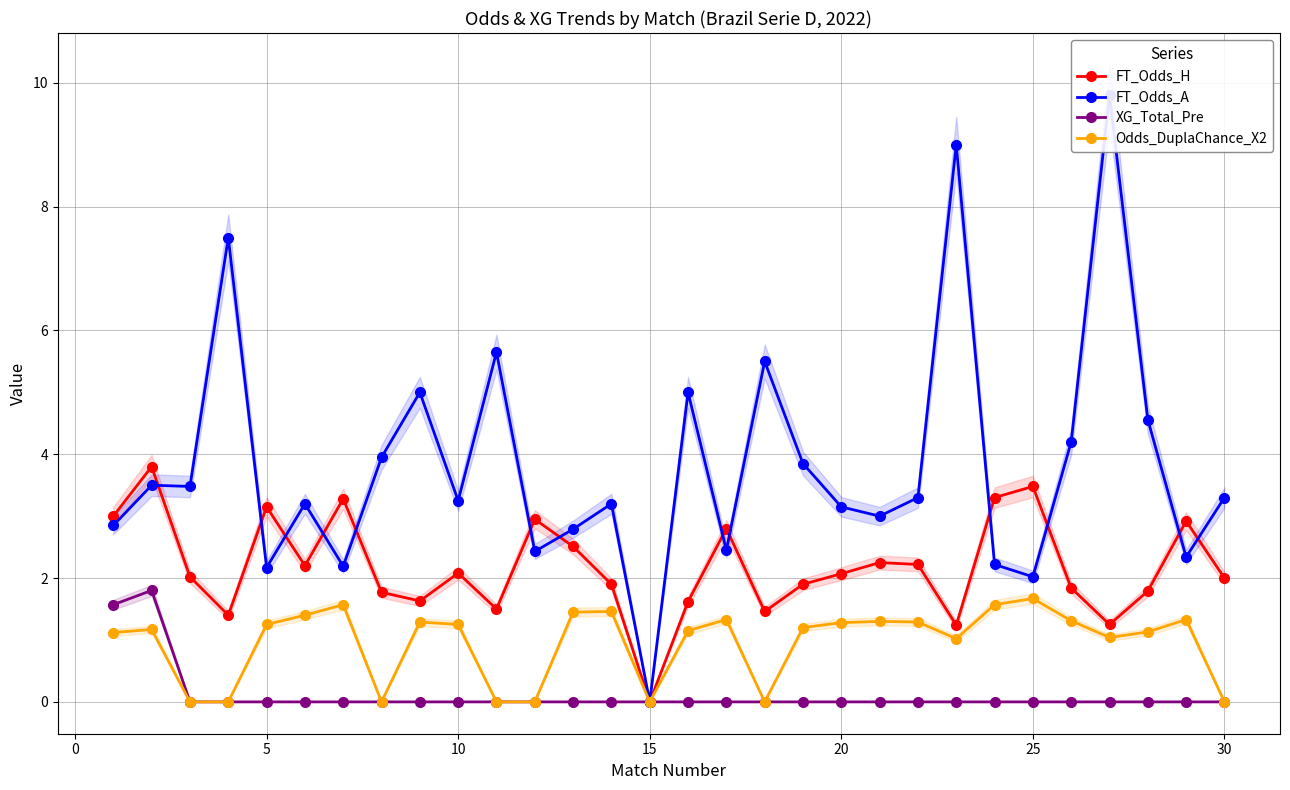

True or false: FT_Odds_H has more than 1 interior local peaks.

True